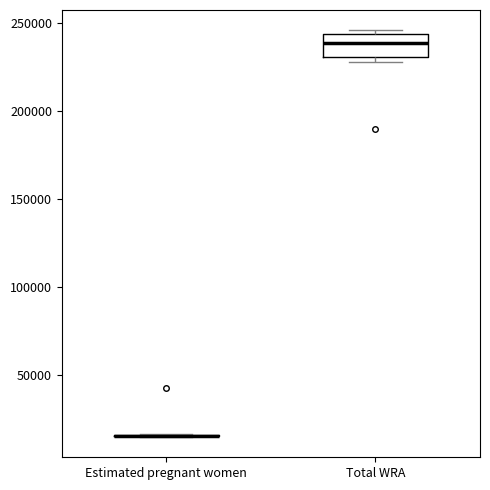

Reading left to right, transcribe this box plot: for each box, give where its median line is, the range the box spans, and where its two whiskers end, as read against the y-axis. The values are not printed on the chart, so give them approximately, as read against the axis.

Estimated pregnant women: box collapsed to a line at 15000, whiskers 15000 to 15000
Total WRA: median 240000, box 230000 to 245000, whiskers 230000 (just below the box's lower edge) to 245000 (just above the box's upper edge)